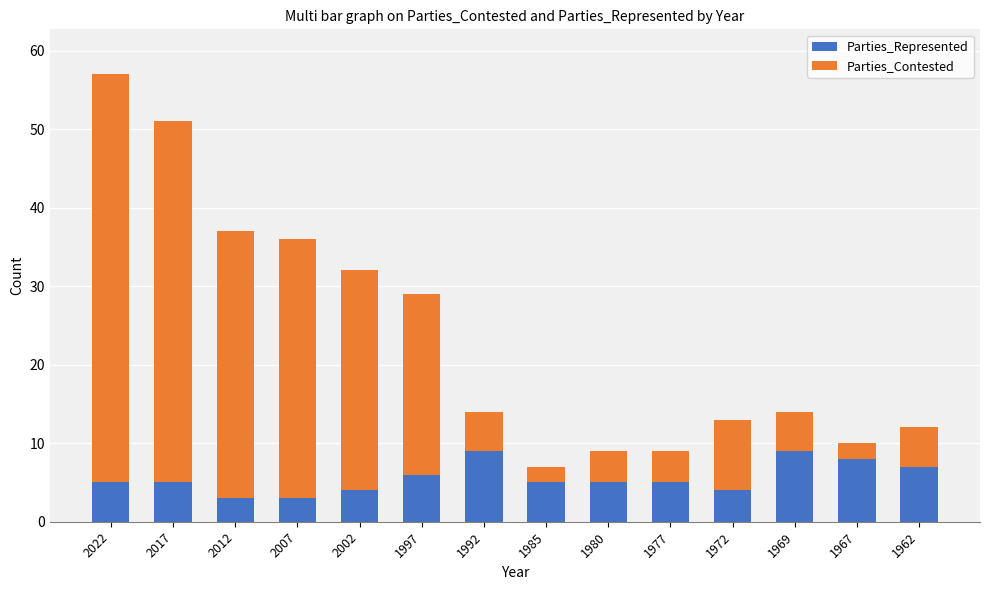

What are all the series names shown in the legend?

Parties_Represented, Parties_Contested